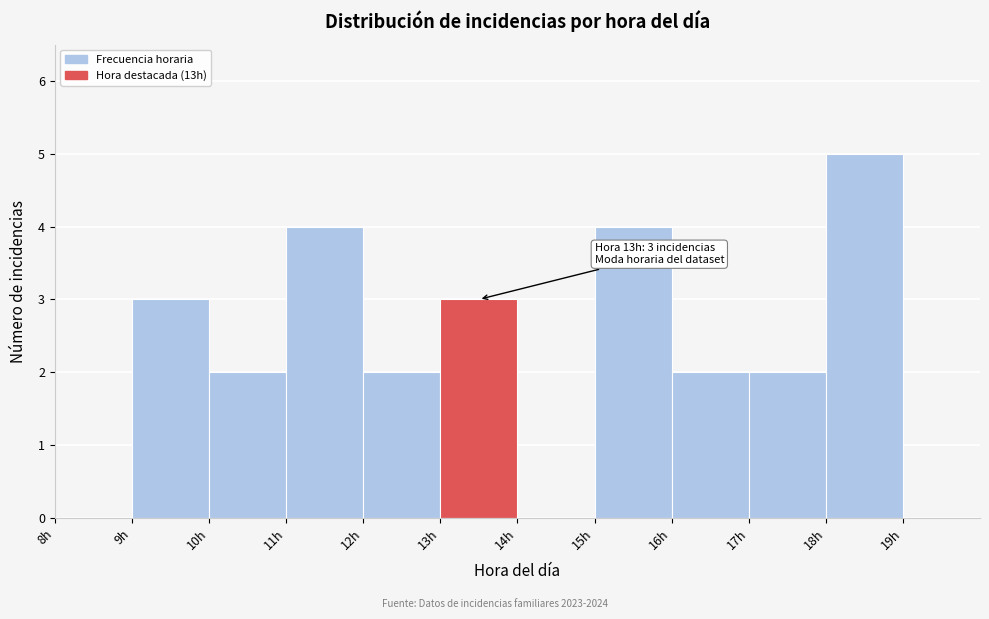

Which range on the x-axis has the tallest bar?

18 to 19